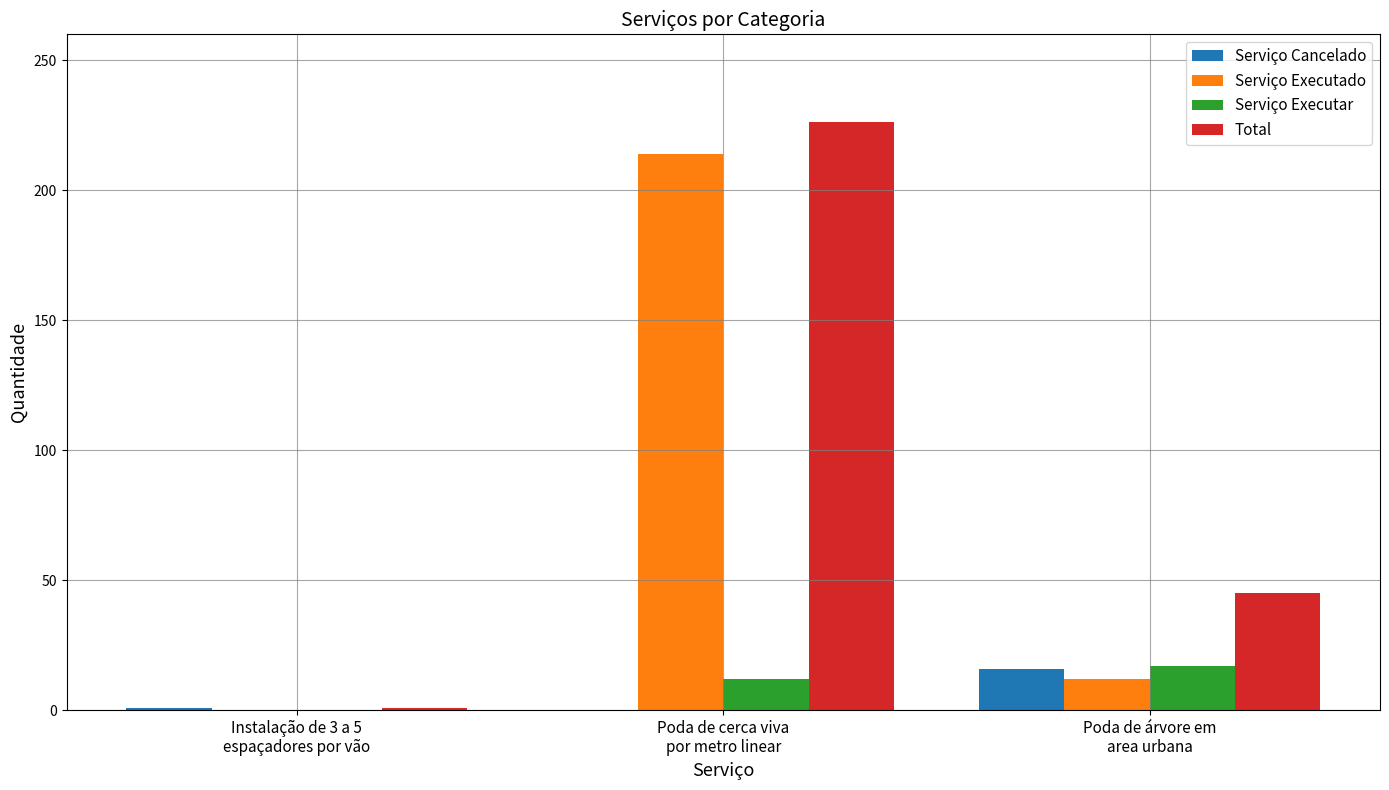

What is the total value across all series at Instalação de 3 a 5
espaçadores por vão?

2